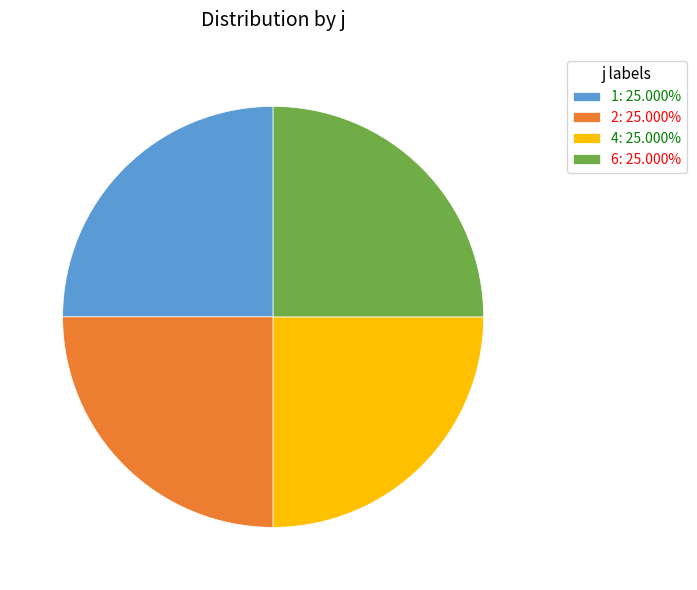

Does 6: 25.000% account for over 50% of the chart?

No